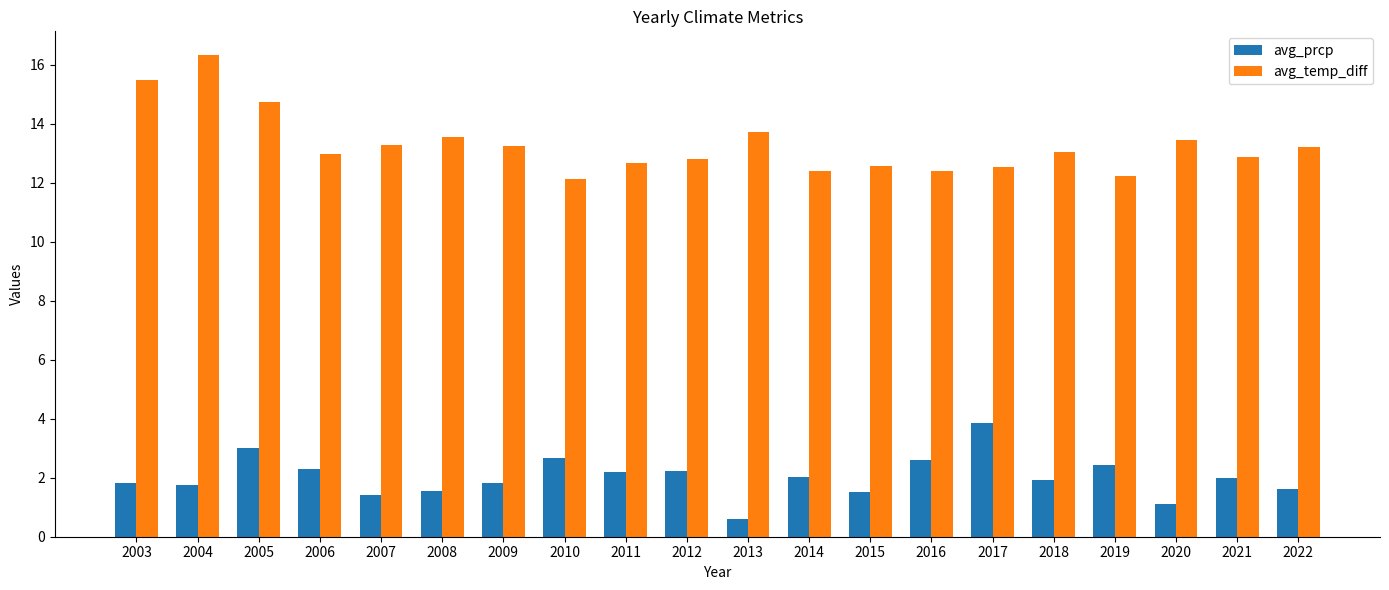

How many data points does each series have?

20